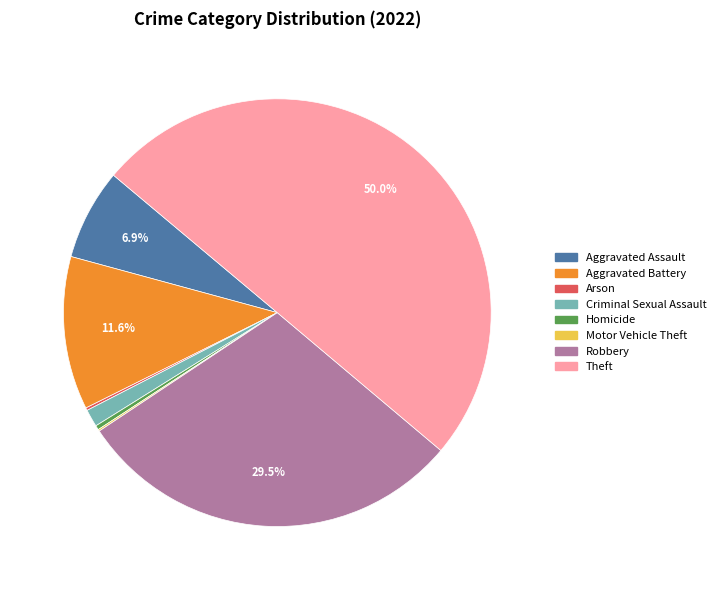

What portion of the pie excludes Aggravated Assault?

93.1%